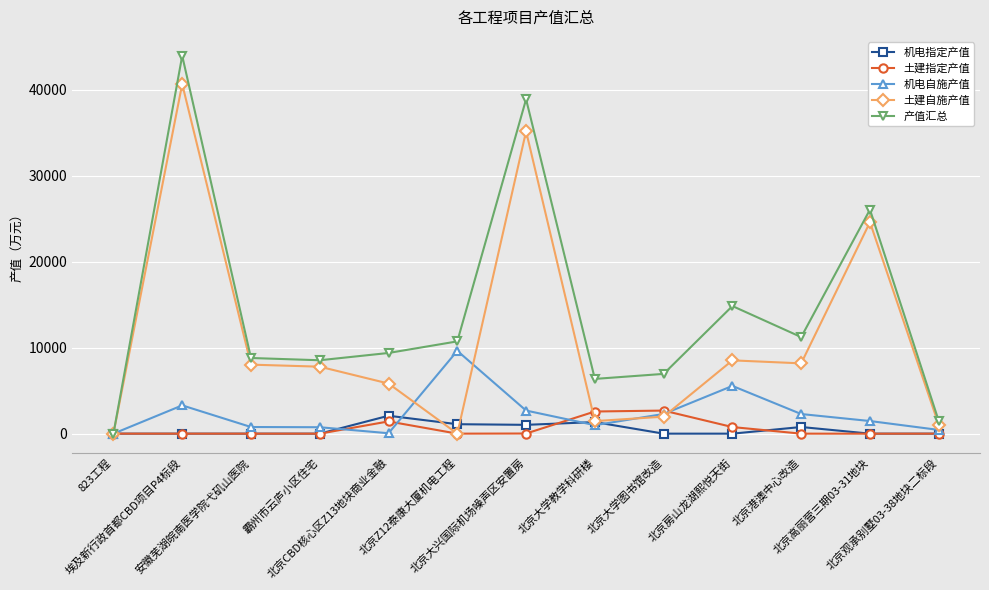

True or false: 机电指定产值 has more than 0 points higher than both neighbors.

True